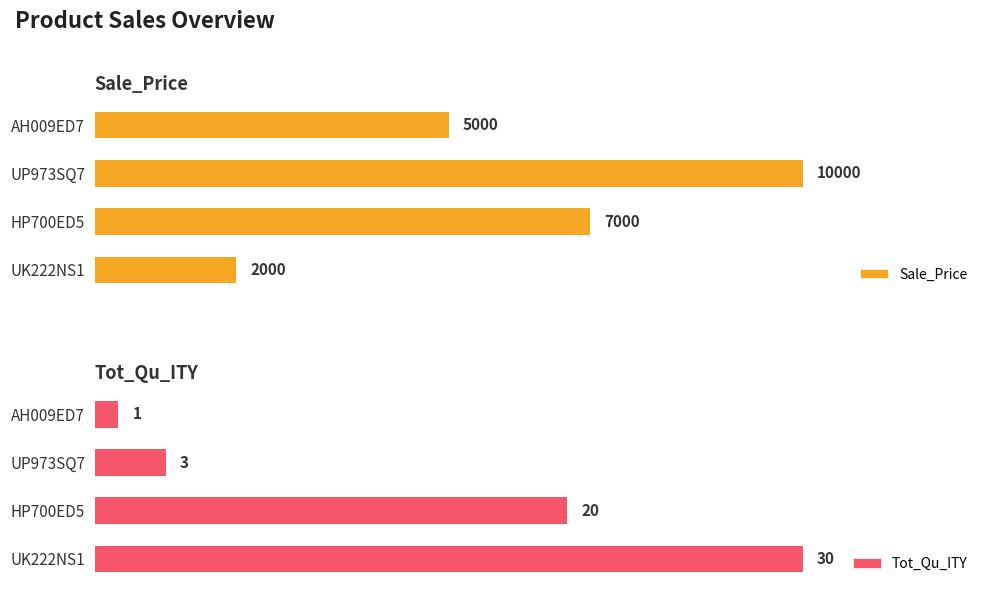

List the labels in order of Tot_Qu_ITY value, largest first.

UK222NS1, HP700ED5, UP973SQ7, AH009ED7